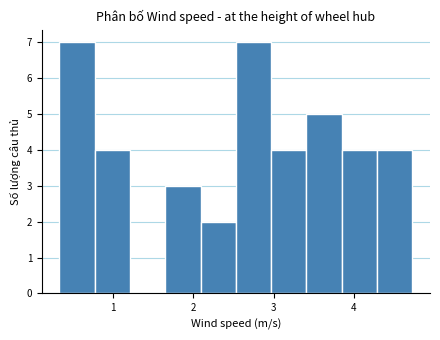

How tall is the bar that spans 3.9 to 4.3 on the x-axis? Neither the bar edges nor the heights are printed on the chart, so give them approximately, as read against the axes.

4